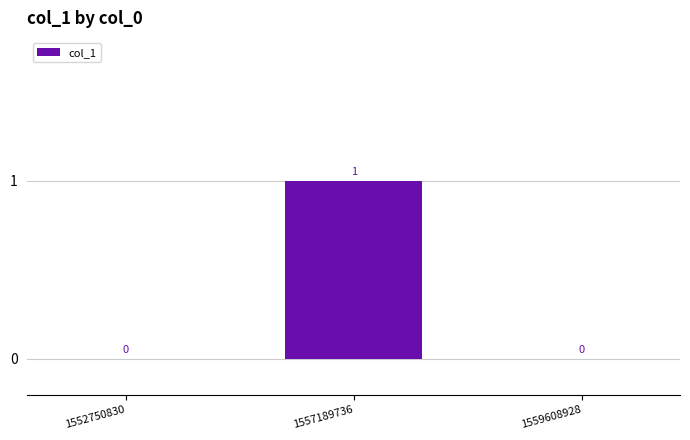

The value at 1559608928 is 0. True or false?

True